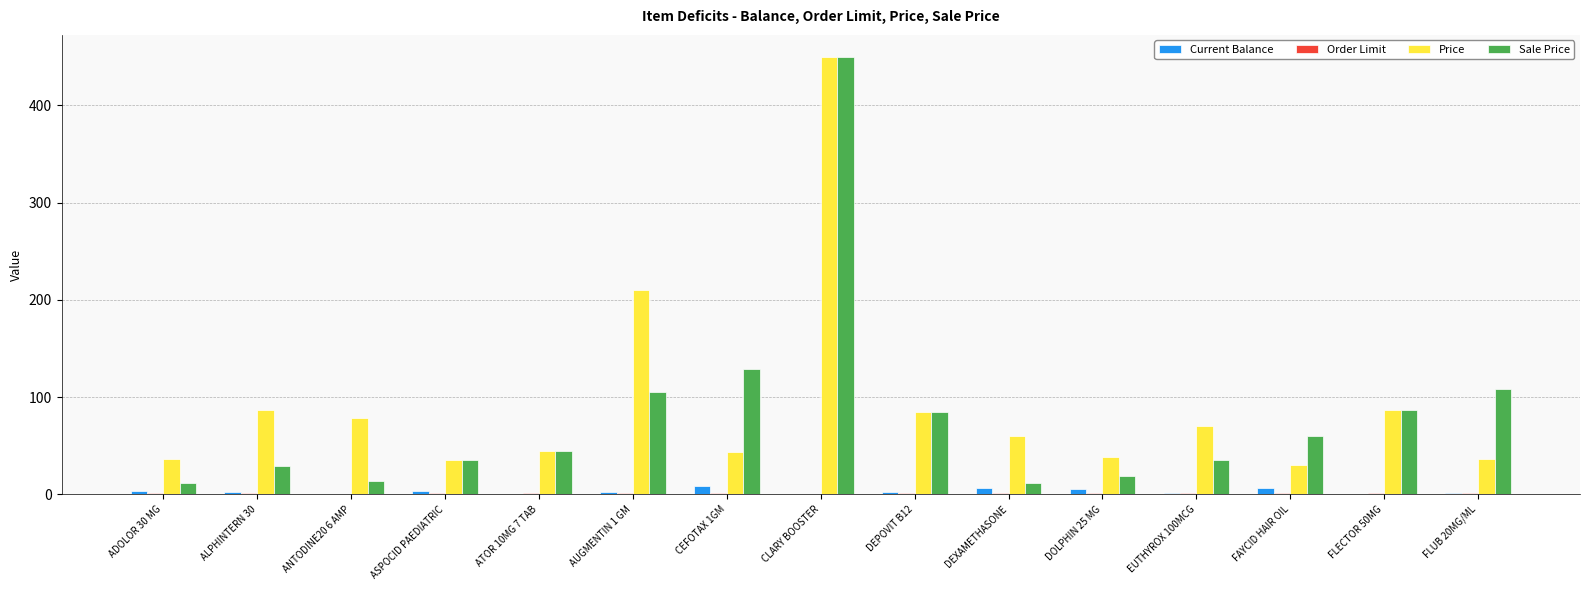

Which category has the highest value across all series?

CLARY BOOSTER